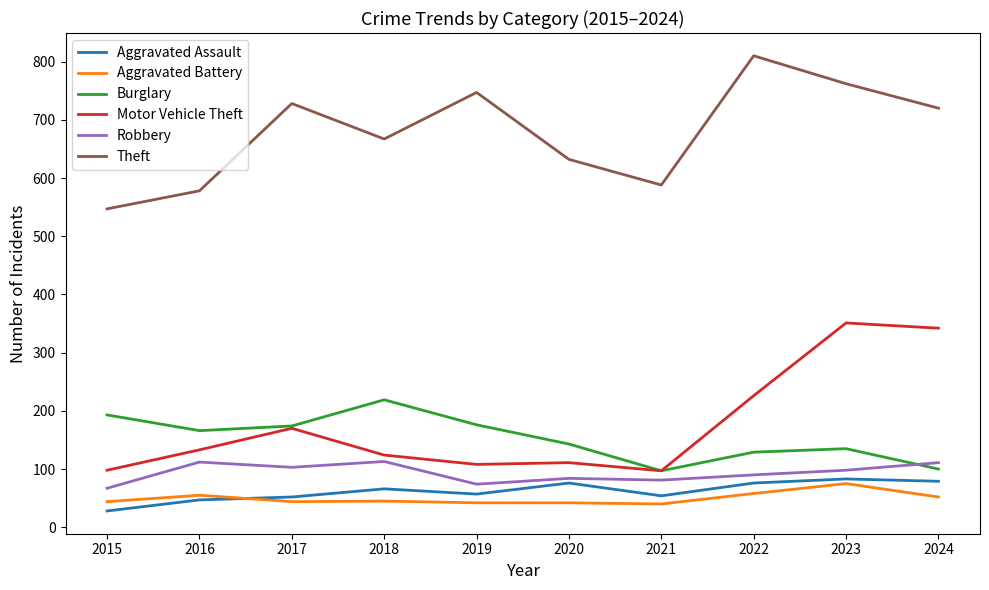

True or false: Aggravated Battery and Motor Vehicle Theft cross at least once.

False